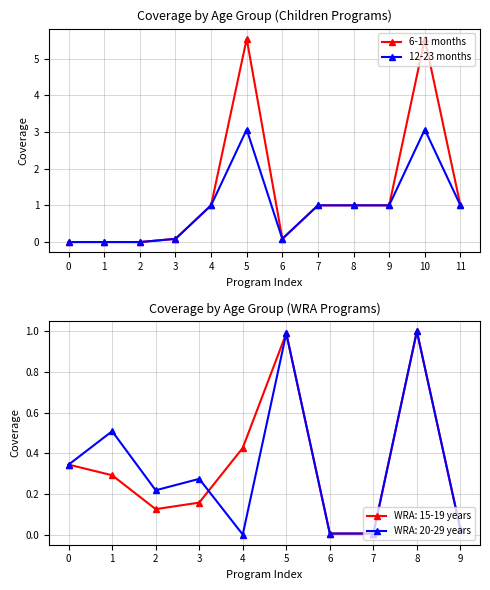

Rank the categories by 6-11 months value from highest to lowest.

5, 10, 4, 7, 8, 9, 11, 3, 6, 0, 1, 2